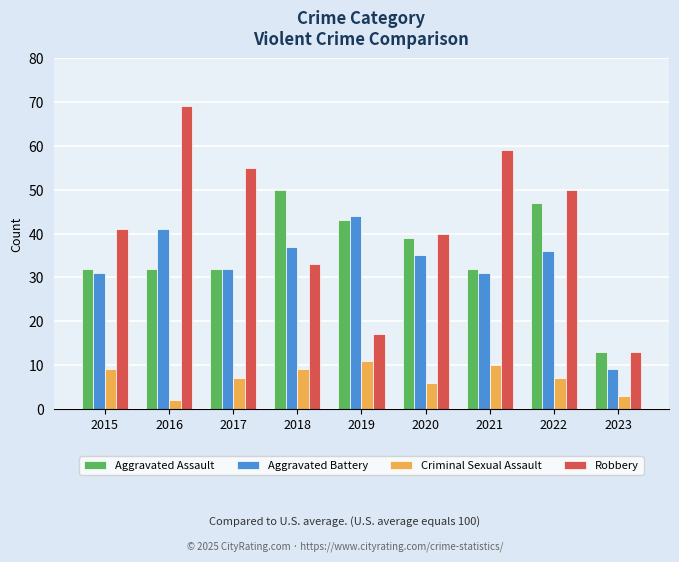

What is the sum of all Aggravated Battery values?

296